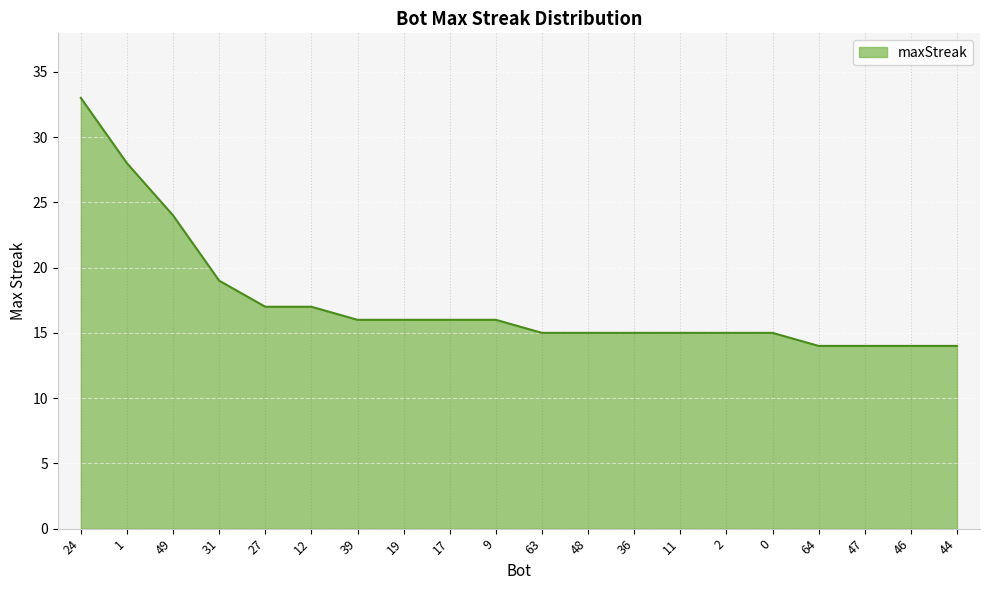

Approximately how many times larger is the value at 36 compared to 48?

1.0